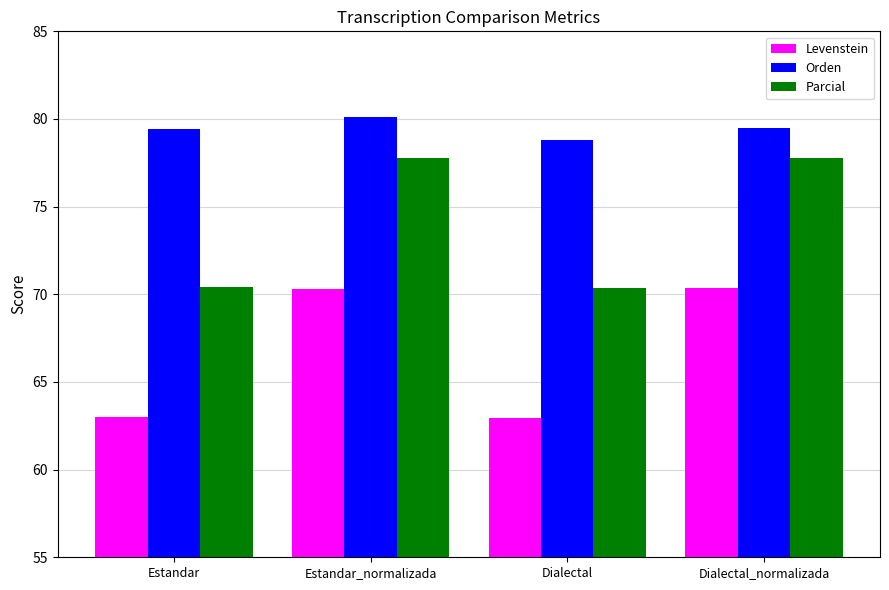

What is the minimum value for Parcial?

70.3